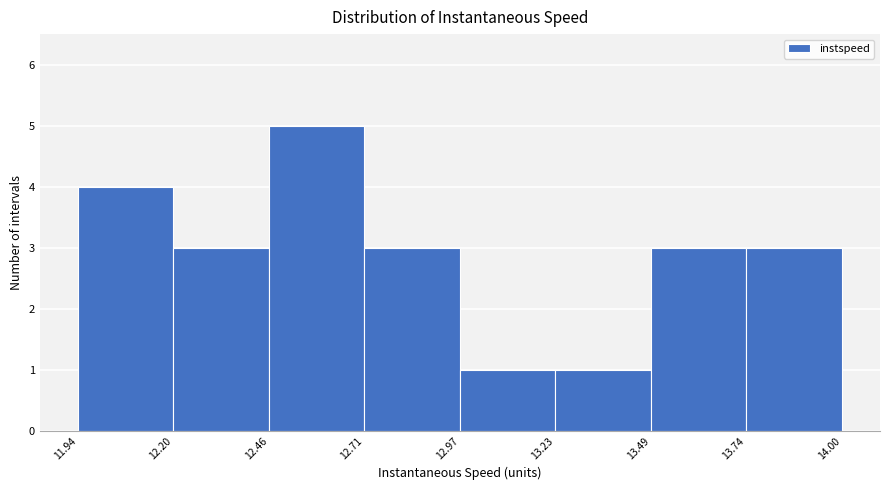

Which range on the x-axis has the tallest bar?

12.46 to 12.71